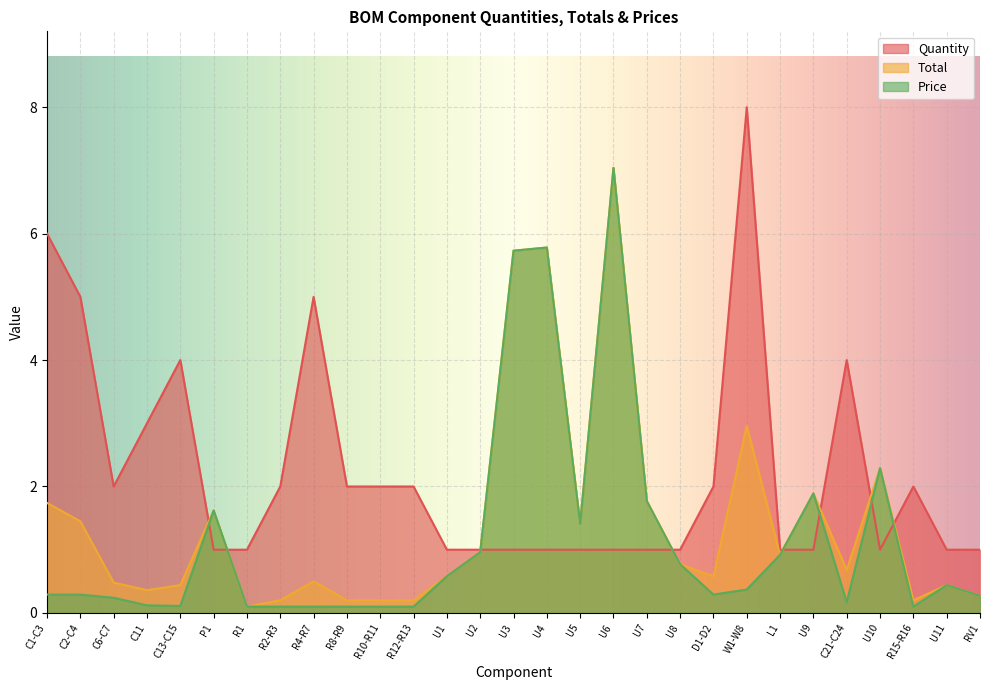

Where is the first local minimum for Total?

C11